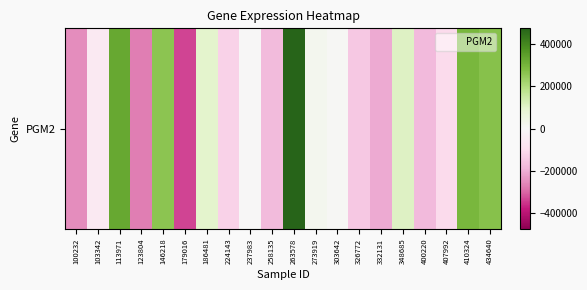

What is the difference between the second highest and minimum values?

664756.0